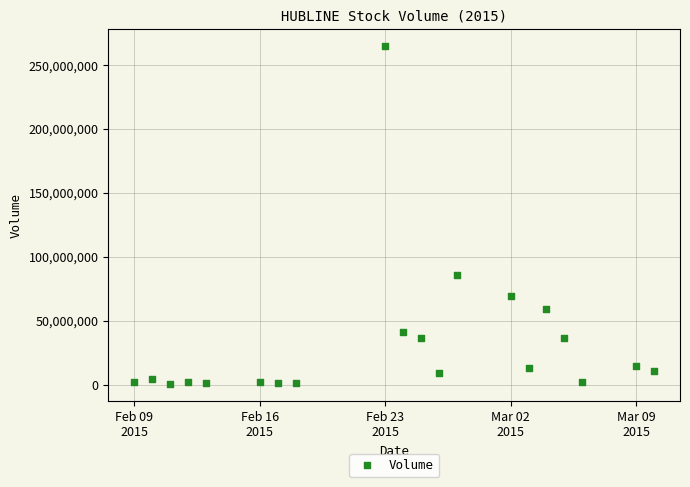

What is the range of X values (max minus min)?

29